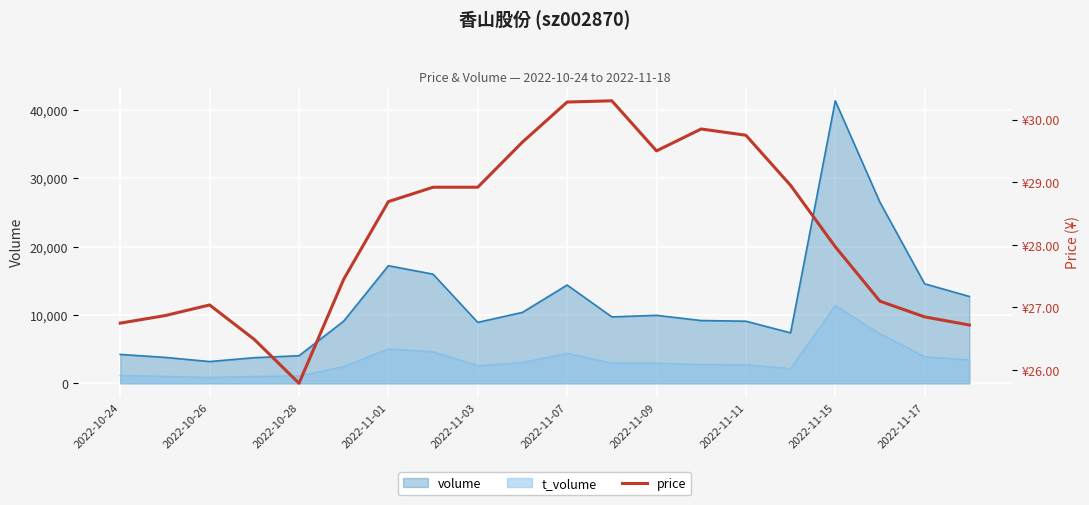

Which category has the highest value in the volume series?

2022-11-15